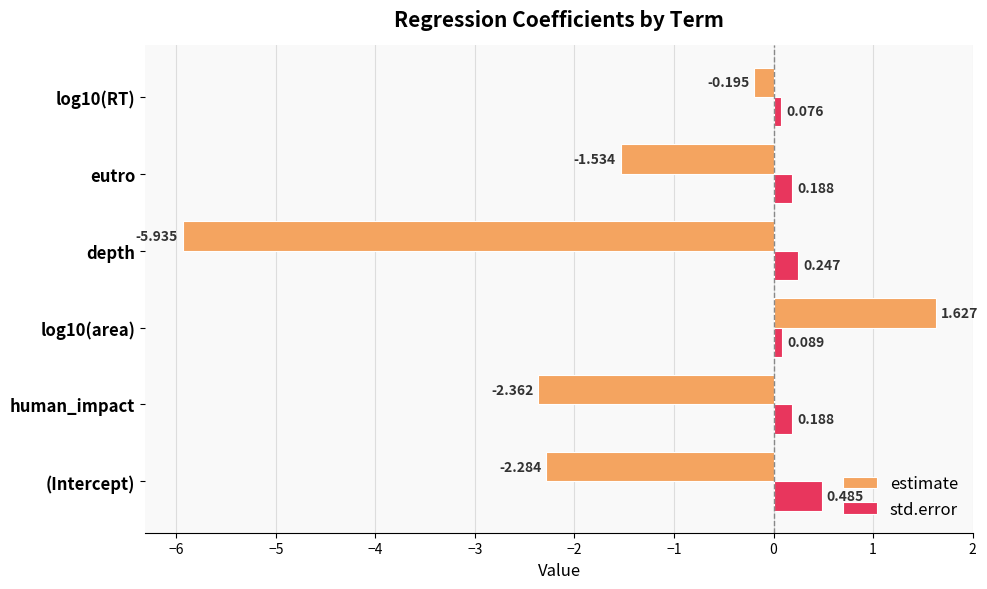

Which category has the lowest value across all series?

depth